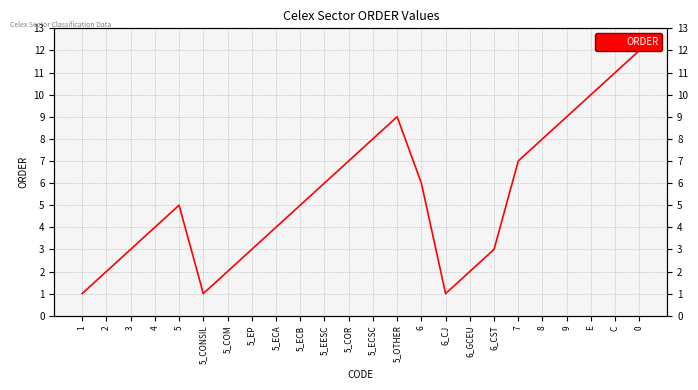

What is the difference between the second highest and minimum values?

10